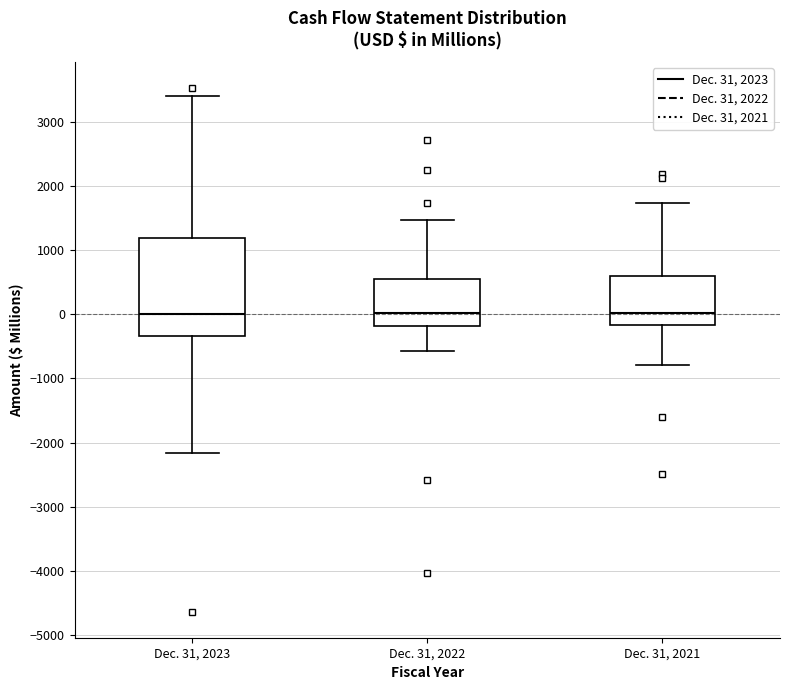

Reading left to right, transcribe this box plot: for each box, give where its median line is, the range the box spans, and where its two whiskers end, as read against the y-axis. The values are not printed on the chart, so give them approximately, as read against the axis.

Dec. 31, 2023: median 0, box -300 to 1200, whiskers -2200 to 3400
Dec. 31, 2022: median 0, box -200 to 600, whiskers -600 to 1500
Dec. 31, 2021: median 0, box -200 to 600, whiskers -800 to 1700